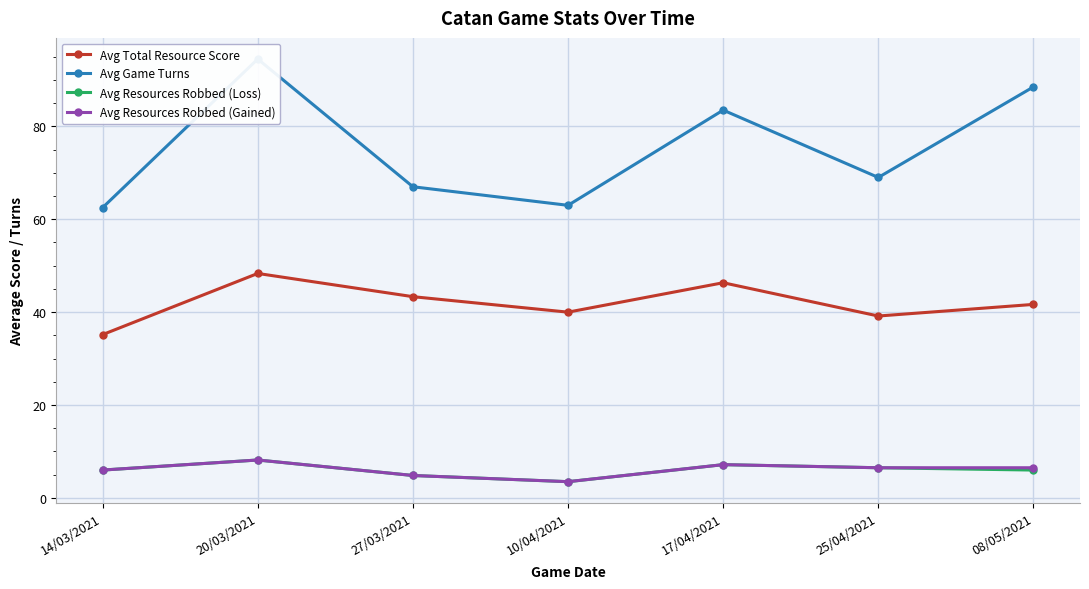

True or false: Avg Resources Robbed (Loss) has a value of 6.0 at 14/03/2021.

True